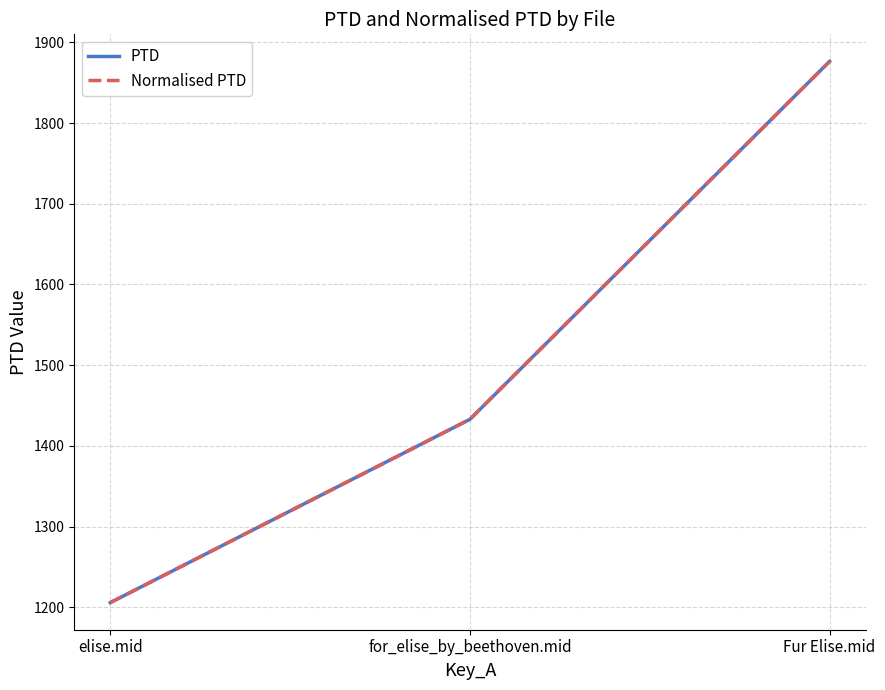

Is this an area chart (filled region under the line)?

No